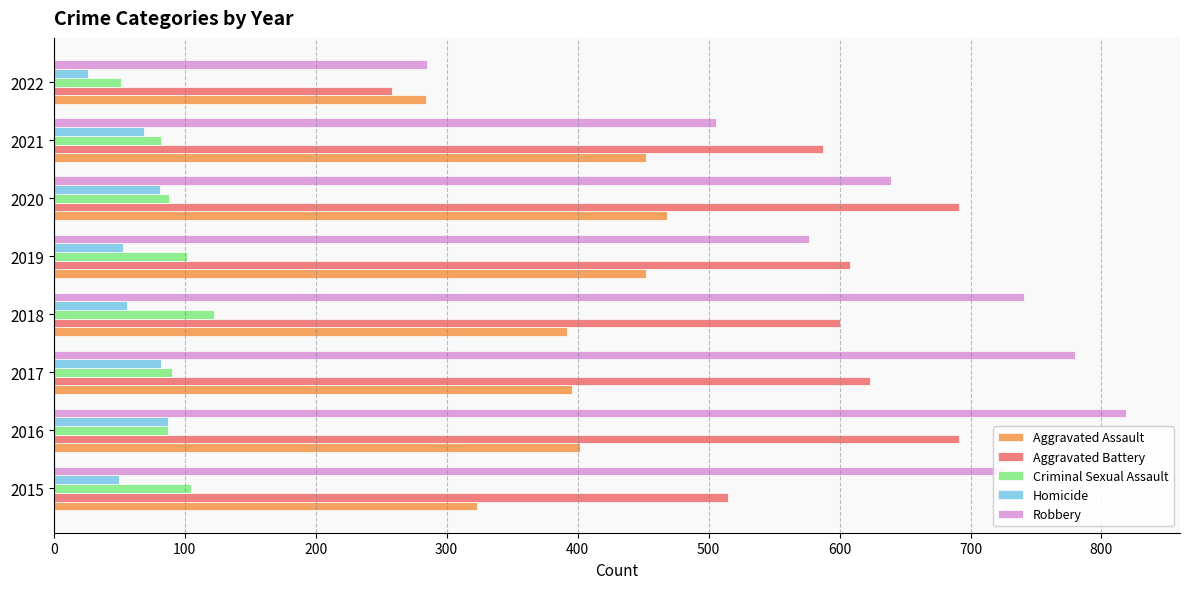

What is the sum of the Homicide values at 2017 and 2015?

132